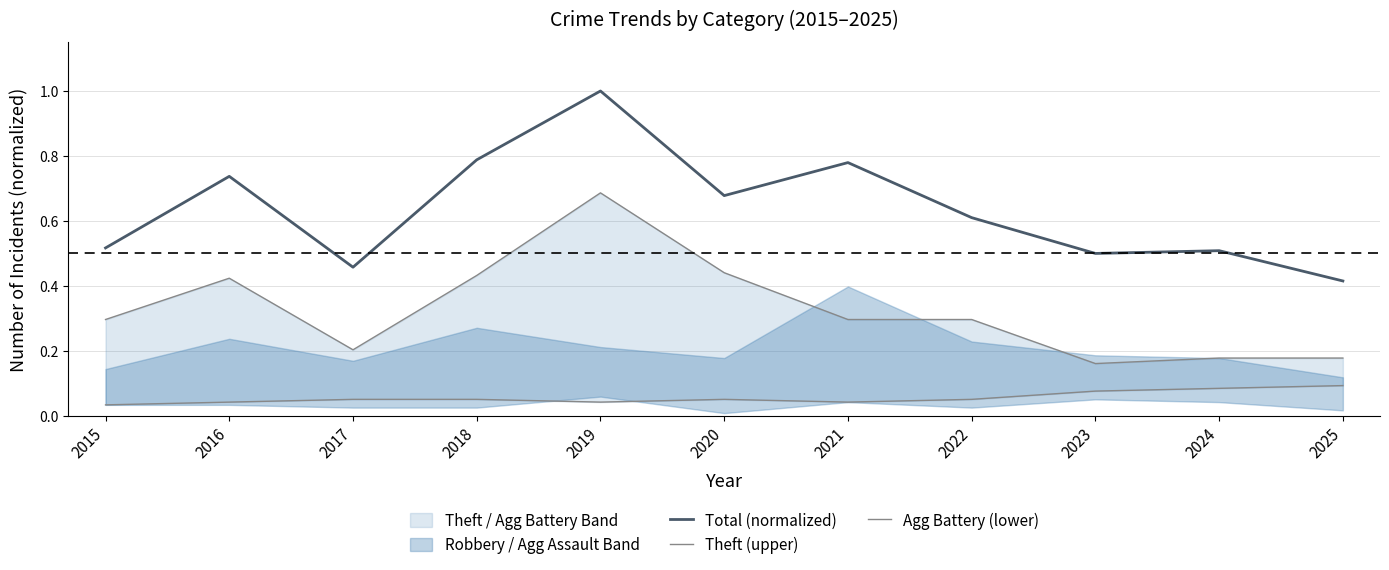

At which label is Agg Battery (lower) closest to 0?

2015